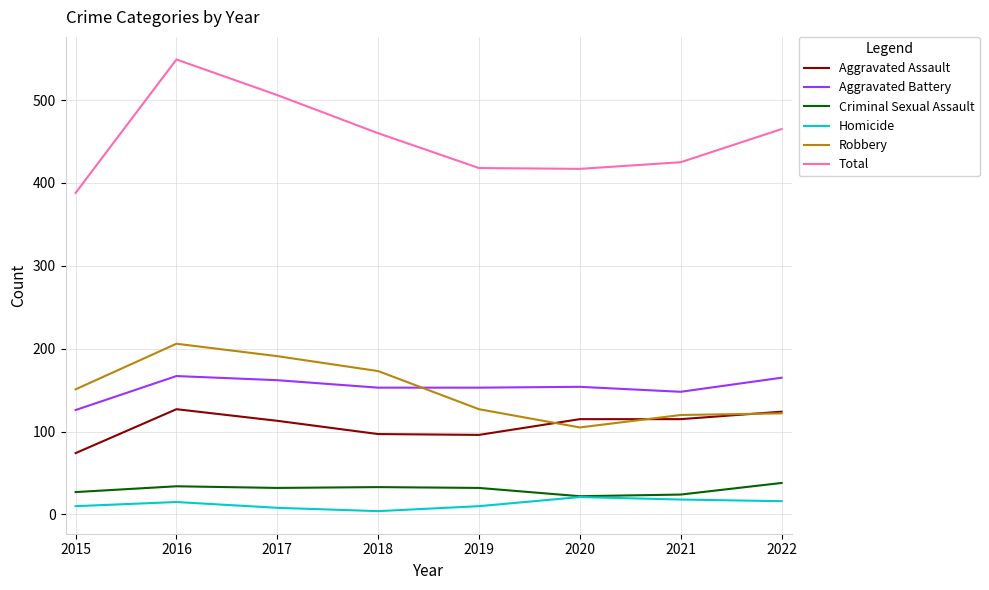

Rank the series by their maximum value, from lowest to highest.

Homicide, Criminal Sexual Assault, Aggravated Assault, Aggravated Battery, Robbery, Total